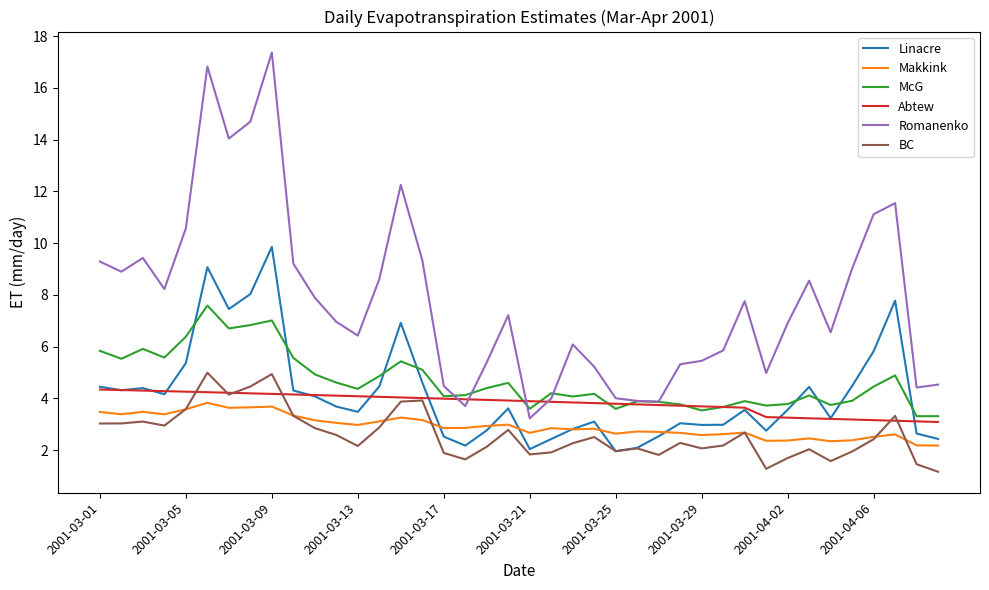

Which series has the largest total across all categories?

Romanenko